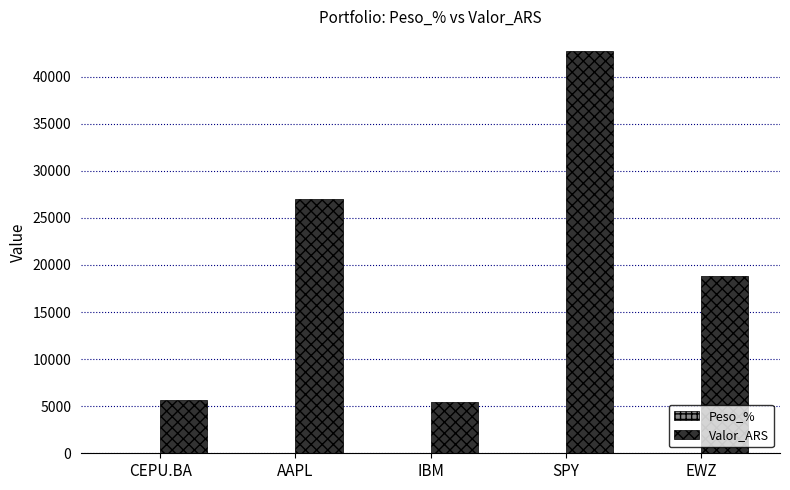

Count the number of data series in this chart.

2